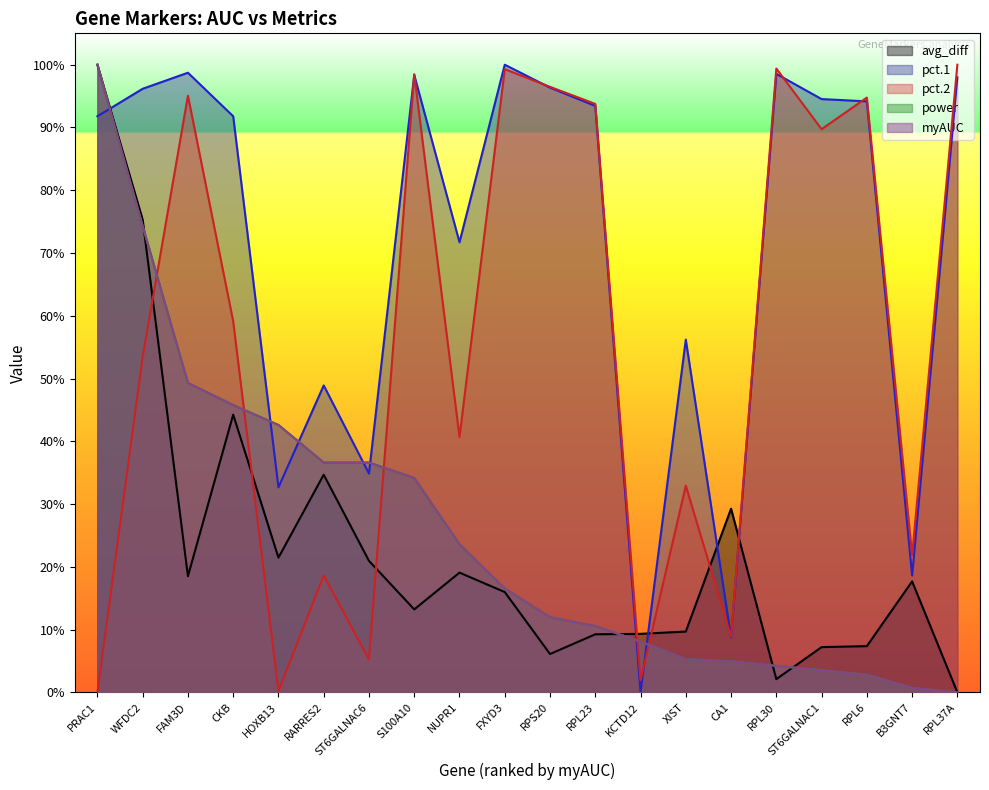

Reading left to right, extract all data points from this chart.

myAUC: PRAC1=1.0	WFDC2=0.7	FAM3D=0.5	CKB=0.5	HOXB13=0.4	RARRES2=0.4	ST6GALNAC6=0.4	S100A10=0.3	NUPR1=0.2	FXYD3=0.2	RPS20=0.1	RPL23=0.1	KCTD12=0.1	XIST=0.1	CA1=0.0	RPL30=0.0	ST6GALNAC1=0.0	RPL6=0.0	B3GNT7=0.0	RPL37A=0.0
avg_diff: PRAC1=1.0	WFDC2=0.8	FAM3D=0.2	CKB=0.4	HOXB13=0.2	RARRES2=0.3	ST6GALNAC6=0.2	S100A10=0.1	NUPR1=0.2	FXYD3=0.2	RPS20=0.1	RPL23=0.1	KCTD12=0.1	XIST=0.1	CA1=0.3	RPL30=0.0	ST6GALNAC1=0.1	RPL6=0.1	B3GNT7=0.2	RPL37A=0.0
pct.1: PRAC1=0.9	WFDC2=1.0	FAM3D=1.0	CKB=0.9	HOXB13=0.3	RARRES2=0.5	ST6GALNAC6=0.3	S100A10=1.0	NUPR1=0.7	FXYD3=1.0	RPS20=1.0	RPL23=0.9	KCTD12=0.0	XIST=0.6	CA1=0.1	RPL30=1.0	ST6GALNAC1=0.9	RPL6=0.9	B3GNT7=0.2	RPL37A=1.0
pct.2: PRAC1=0.0	WFDC2=0.5	FAM3D=1.0	CKB=0.6	HOXB13=0.0	RARRES2=0.2	ST6GALNAC6=0.1	S100A10=1.0	NUPR1=0.4	FXYD3=1.0	RPS20=1.0	RPL23=0.9	KCTD12=0.0	XIST=0.3	CA1=0.1	RPL30=1.0	ST6GALNAC1=0.9	RPL6=0.9	B3GNT7=0.2	RPL37A=1.0
power: PRAC1=1.0	WFDC2=0.7	FAM3D=0.5	CKB=0.5	HOXB13=0.4	RARRES2=0.4	ST6GALNAC6=0.4	S100A10=0.3	NUPR1=0.2	FXYD3=0.2	RPS20=0.1	RPL23=0.1	KCTD12=0.1	XIST=0.1	CA1=0.0	RPL30=0.0	ST6GALNAC1=0.0	RPL6=0.0	B3GNT7=0.0	RPL37A=0.0